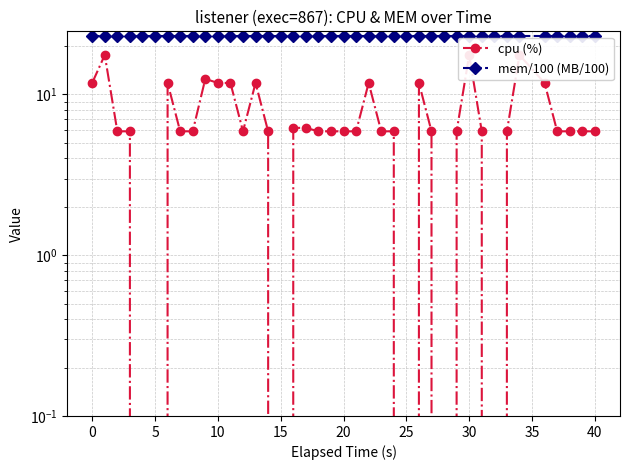

At how many categories does at least one series exceed 11?

40